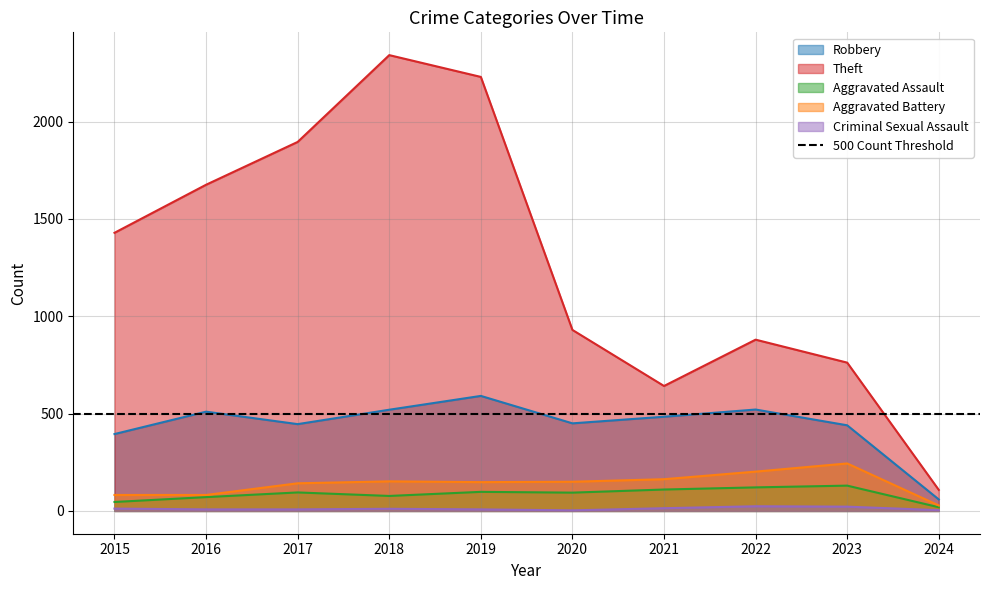

At which category does Aggravated Assault reach its first local valley?

2018